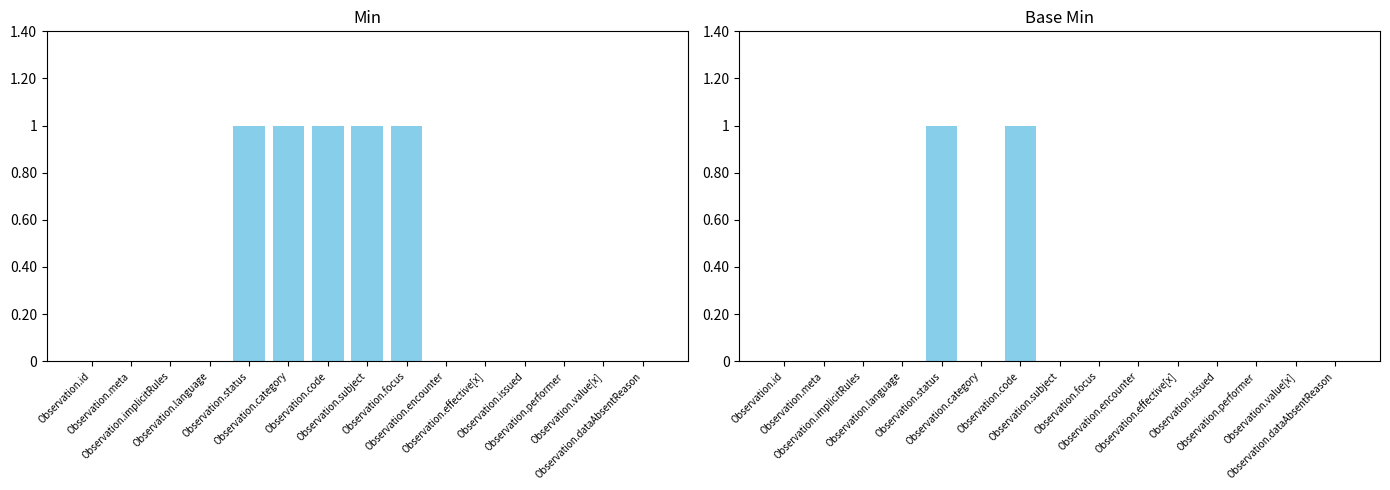

Which series has the largest total across all categories?

Min